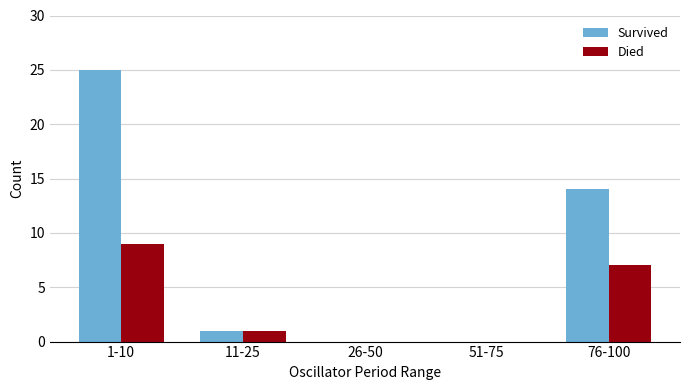

Is it true that Survived equals 1 at 11-25?

True